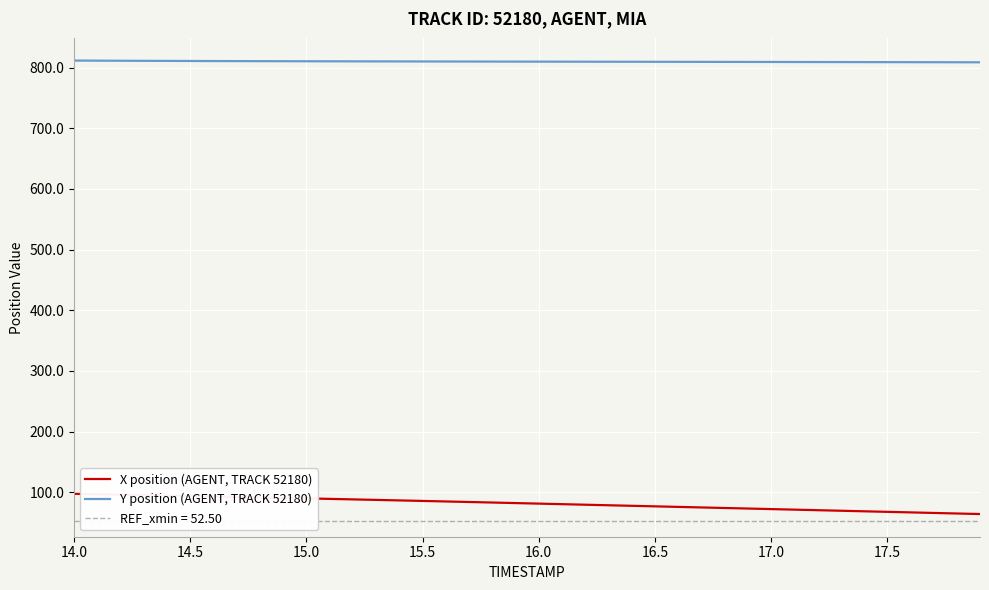

Rank the series by their maximum value, from lowest to highest.

X position (AGENT, TRACK 52180), Y position (AGENT, TRACK 52180)